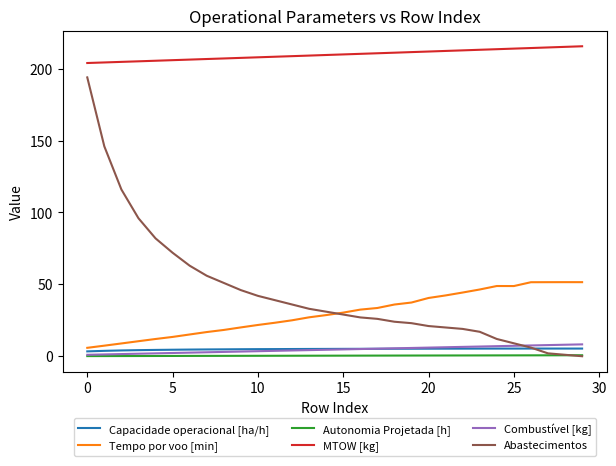

Which series has the largest total across all categories?

MTOW [kg]